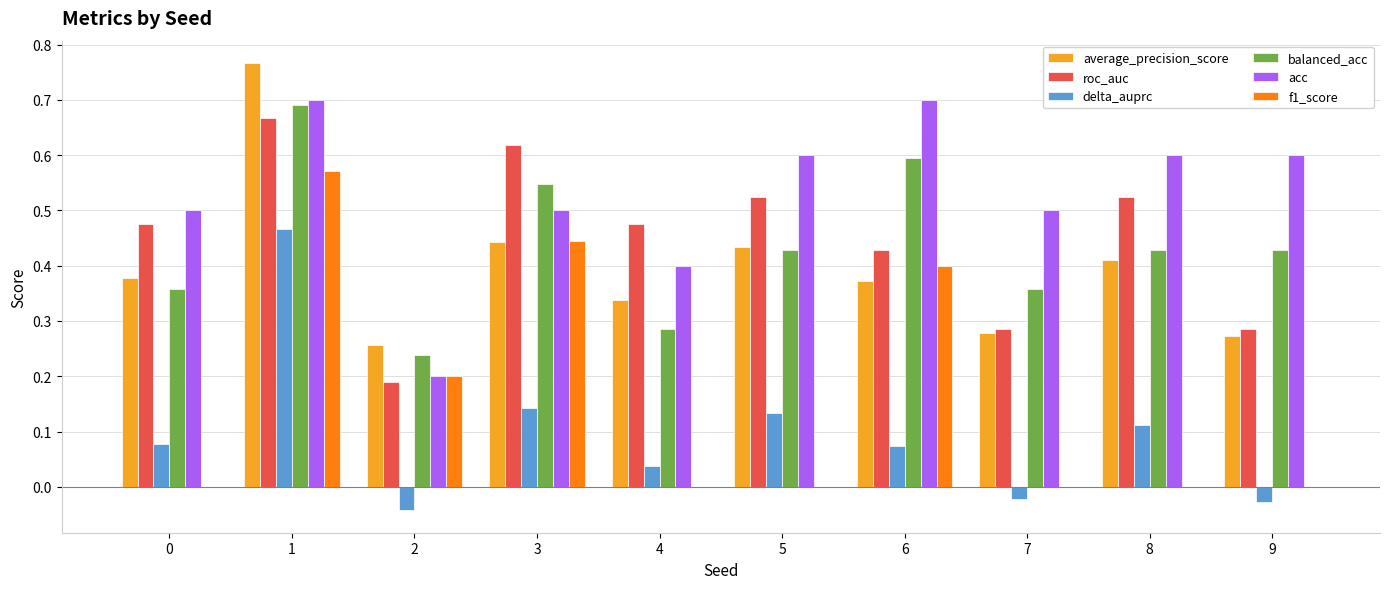

Which category has the highest value across all series?

1